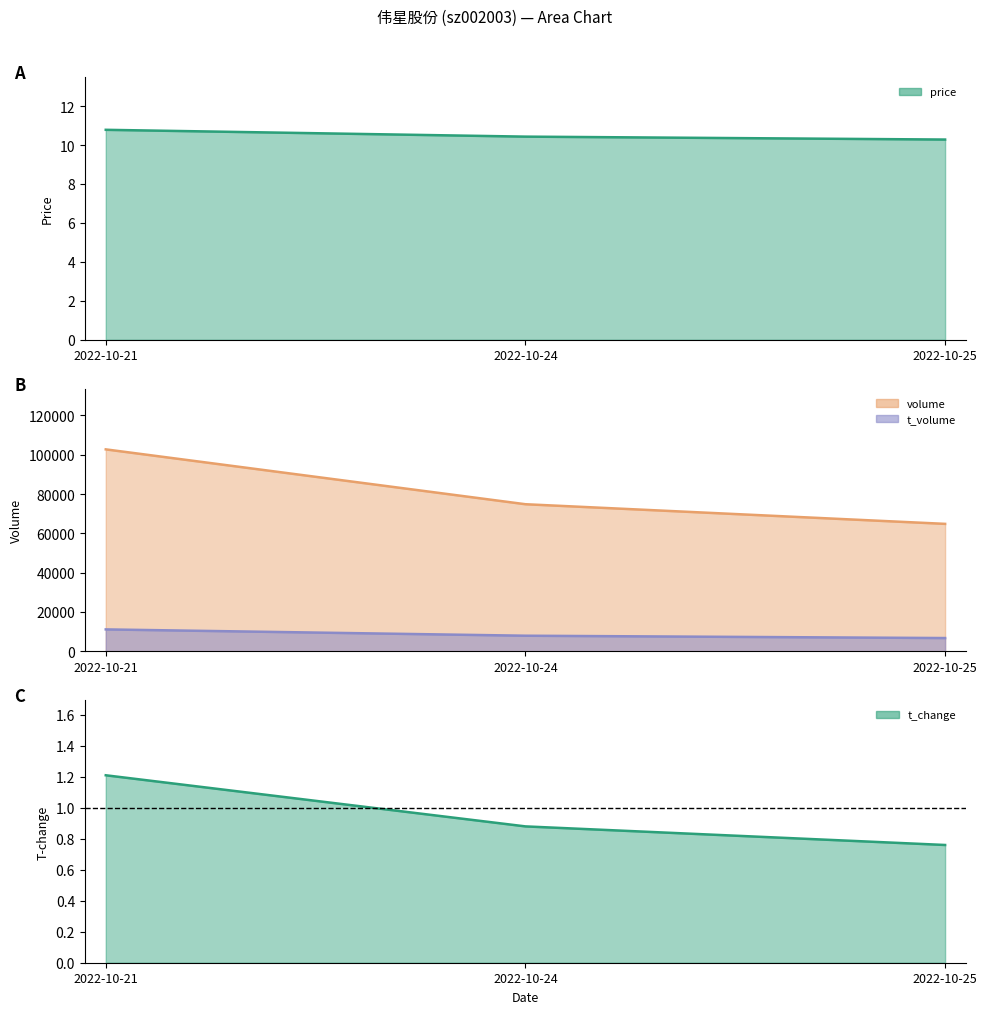

At which category does the chart reach its minimum across all series?

2022-10-25